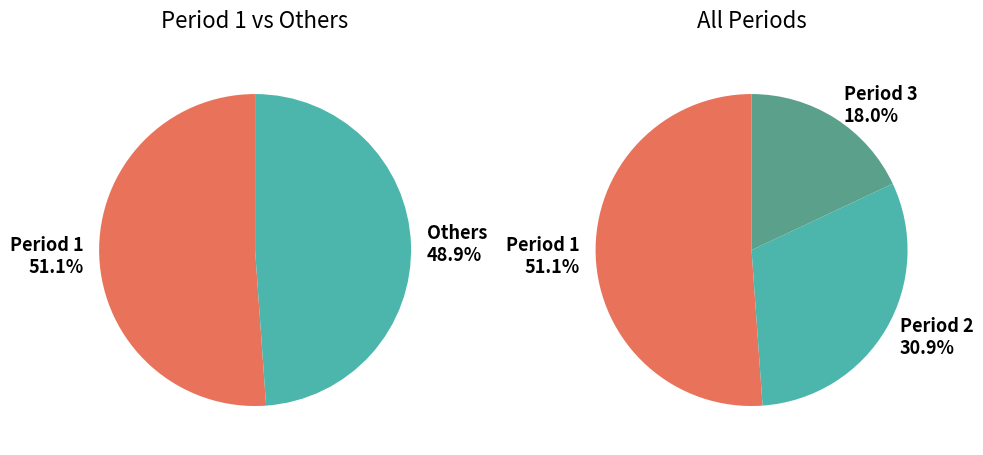

Between Period 2 and Period 3, which is larger?

Period 2